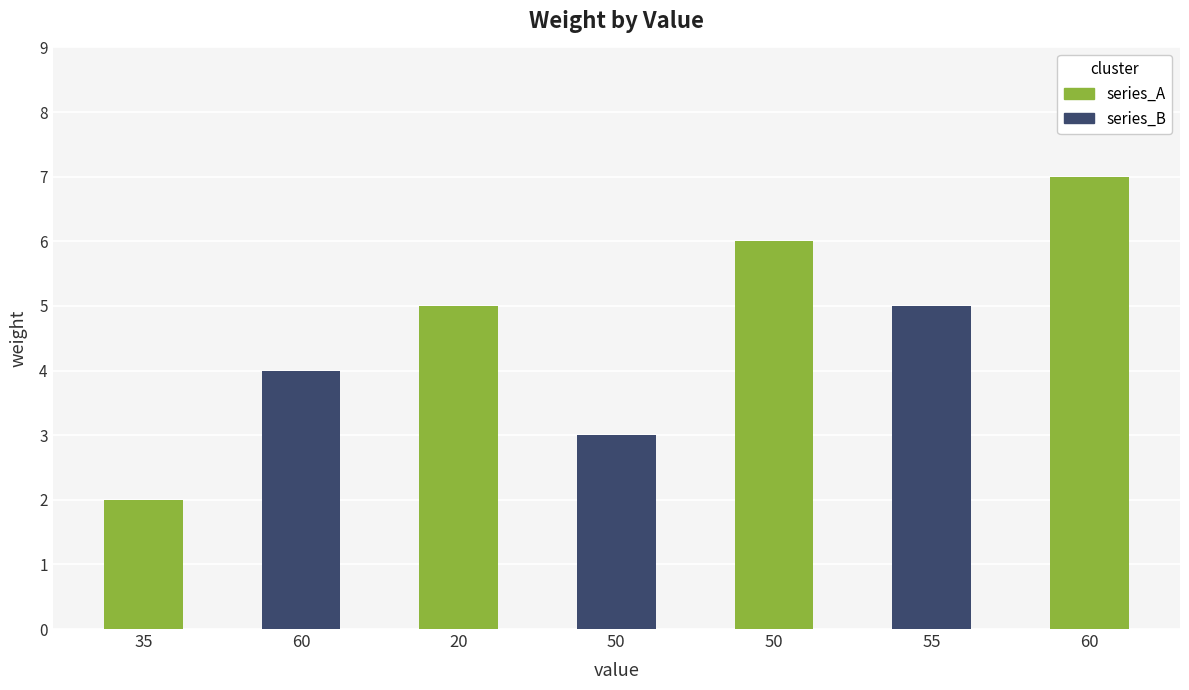

What is the ratio of the value at 50 to the value at 35?

1.5